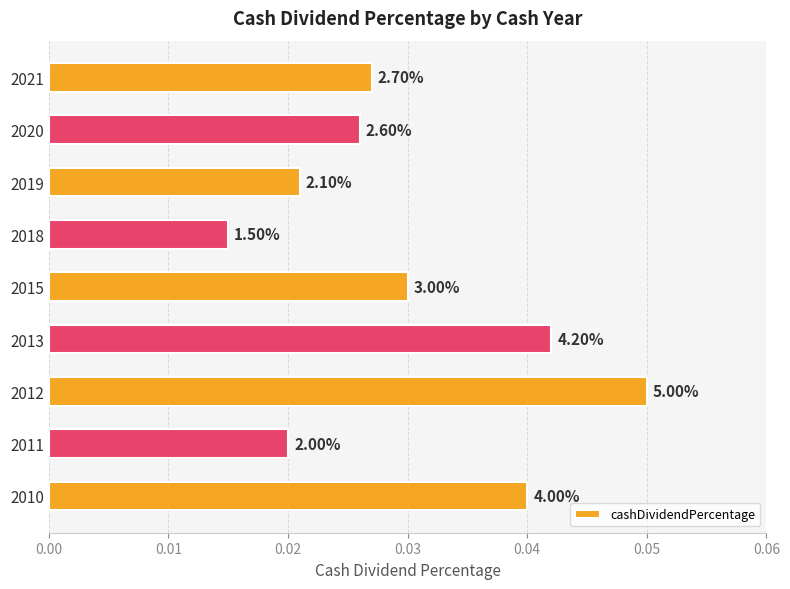

Does the chart contain any negative values?

No